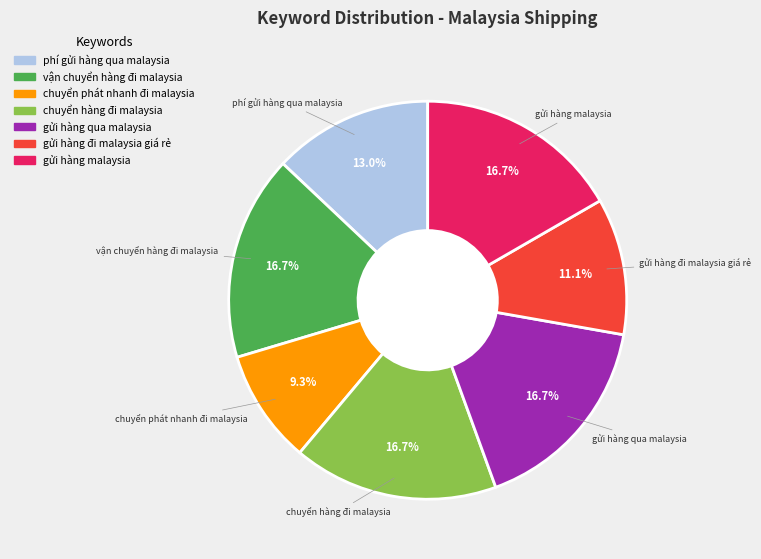

To the nearest percent, what portion does vận chuyển hàng đi malaysia represent?

17%